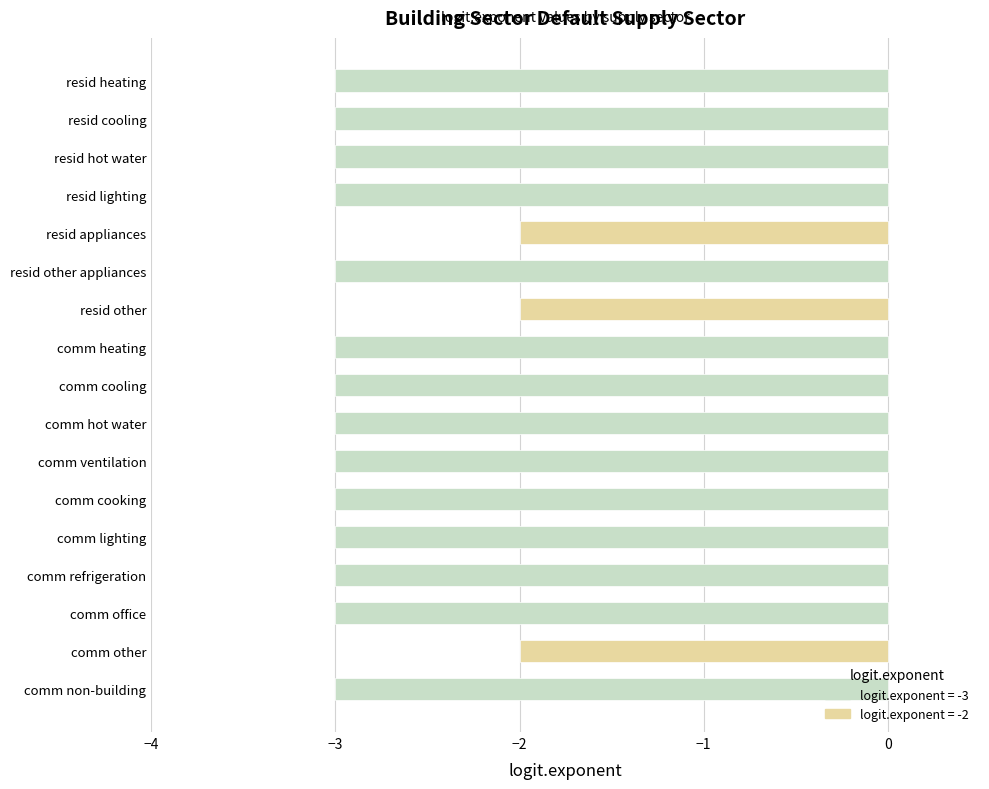

The value at resid appliances is -2. True or false?

True